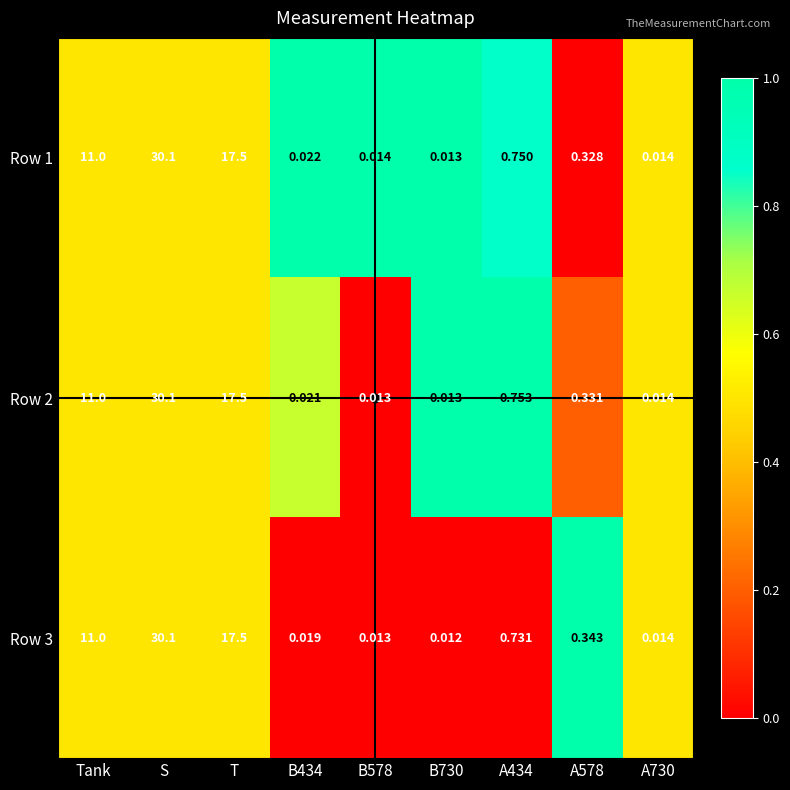

How many series are shown in this chart?

3